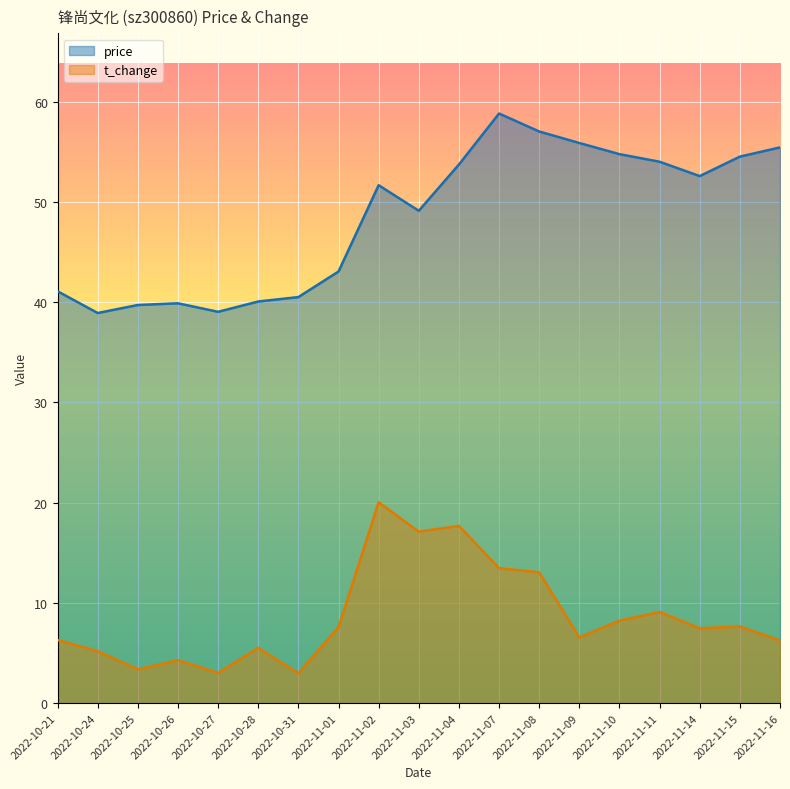

True or false: t_change and price intersect in this chart.

False